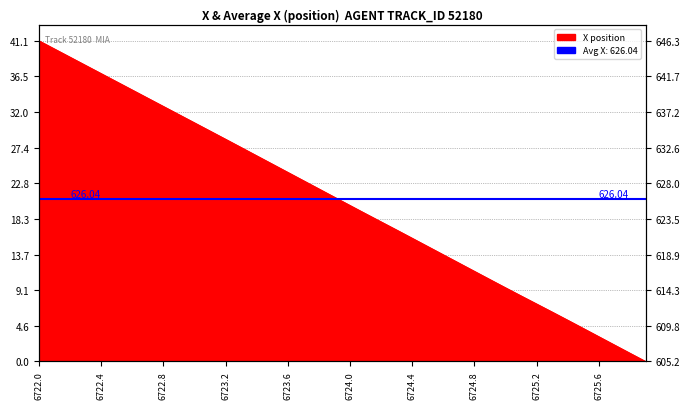

What is the label of the 34th point from the left?

6725.3